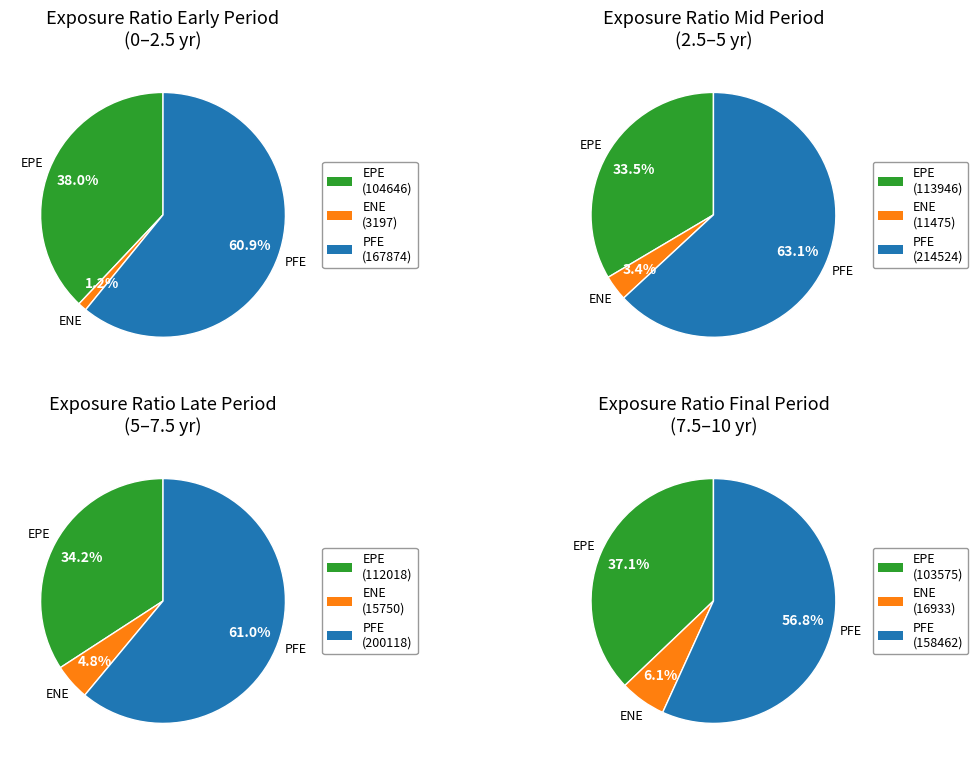

Does 8 represent more than half of the total?

No